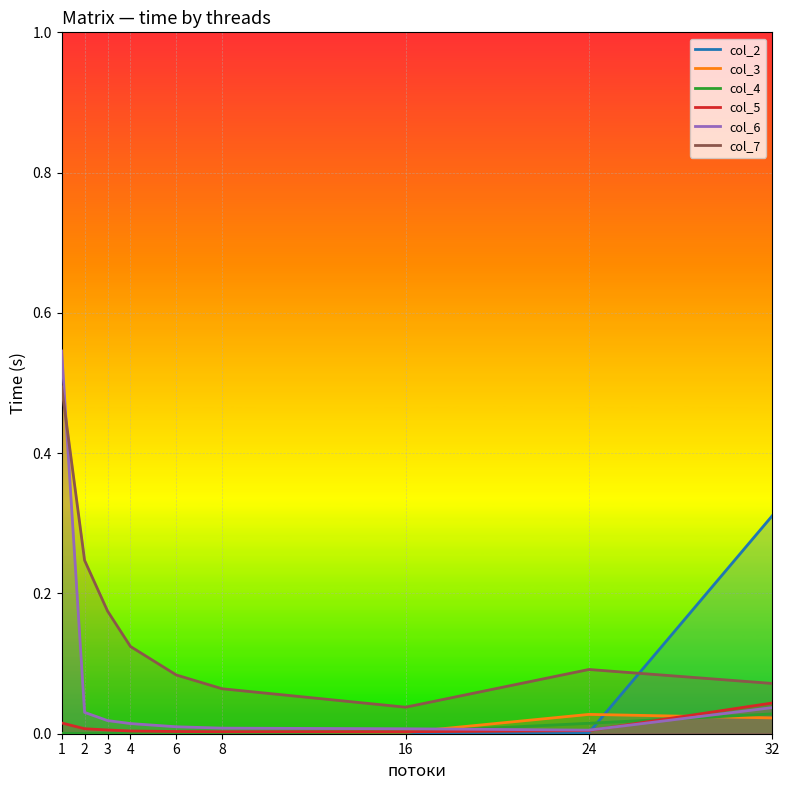

Reading left to right, transcribe all the data shown in this chart.

col_2: 1=0.0	2=0.0	3=0.0	4=0.0	6=0.0	8=0.0	16=0.0	24=0.0	32=0.3
col_3: 1=0.0	2=0.0	3=0.0	4=0.0	6=0.0	8=0.0	16=0.0	24=0.0	32=0.0
col_4: 1=0.0	2=0.0	3=0.0	4=0.0	6=0.0	8=0.0	16=0.0	24=0.0	32=0.0
col_5: 1=0.0	2=0.0	3=0.0	4=0.0	6=0.0	8=0.0	16=0.0	24=0.0	32=0.0
col_6: 1=0.5	2=0.0	3=0.0	4=0.0	6=0.0	8=0.0	16=0.0	24=0.0	32=0.0
col_7: 1=0.5	2=0.2	3=0.2	4=0.1	6=0.1	8=0.1	16=0.0	24=0.1	32=0.1